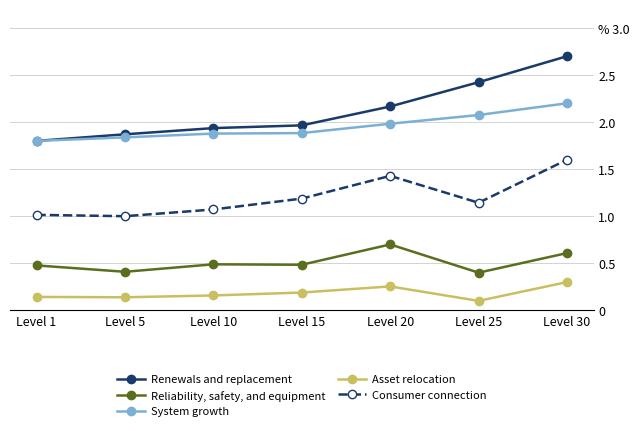

Reading left to right, extract all data points from this chart.

Renewals and replacement: 1.8	1.9	1.9	2.0	2.2	2.4	2.7
Reliability, safety, and equipment: 0.5	0.4	0.5	0.5	0.7	0.4	0.6
System growth: 1.8	1.8	1.9	1.9	2.0	2.1	2.2
Asset relocation: 0.1	0.1	0.2	0.2	0.3	0.1	0.3
Consumer connection: 1.0	1.0	1.1	1.2	1.4	1.1	1.6